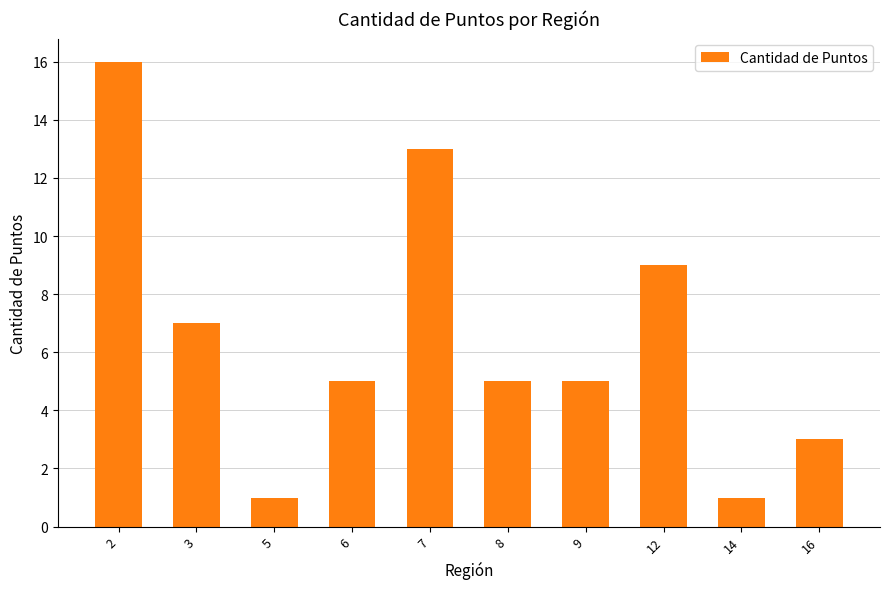

Does the chart contain any negative values?

No